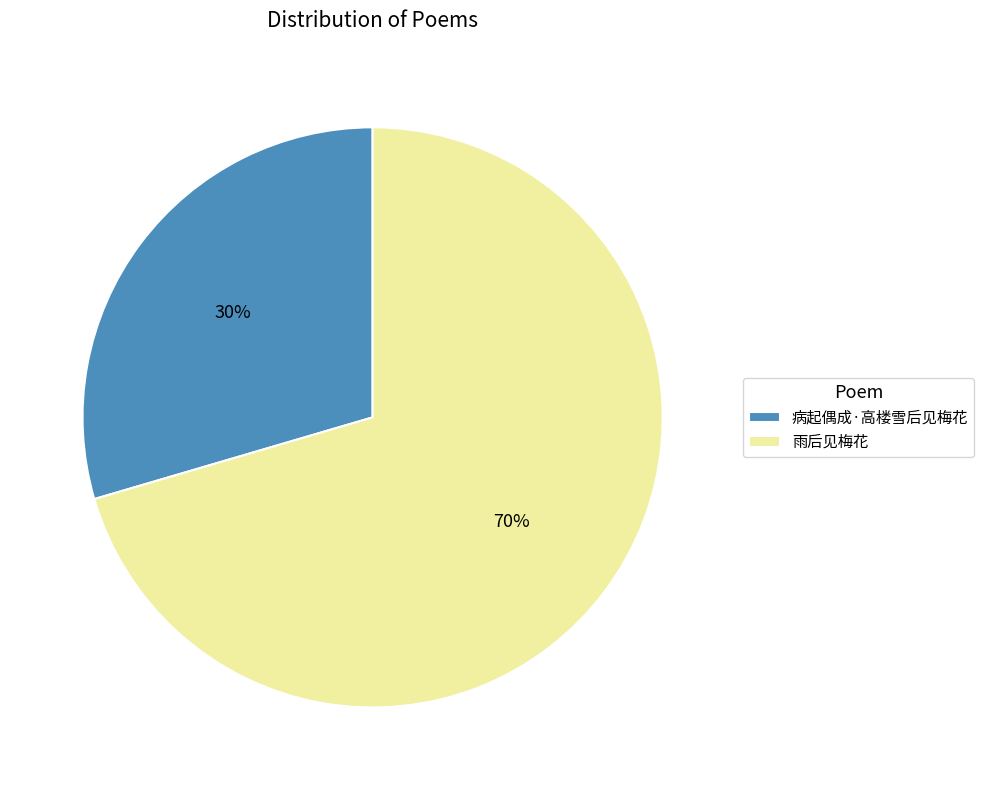

To the nearest percent, what is the average slice percentage?

50%